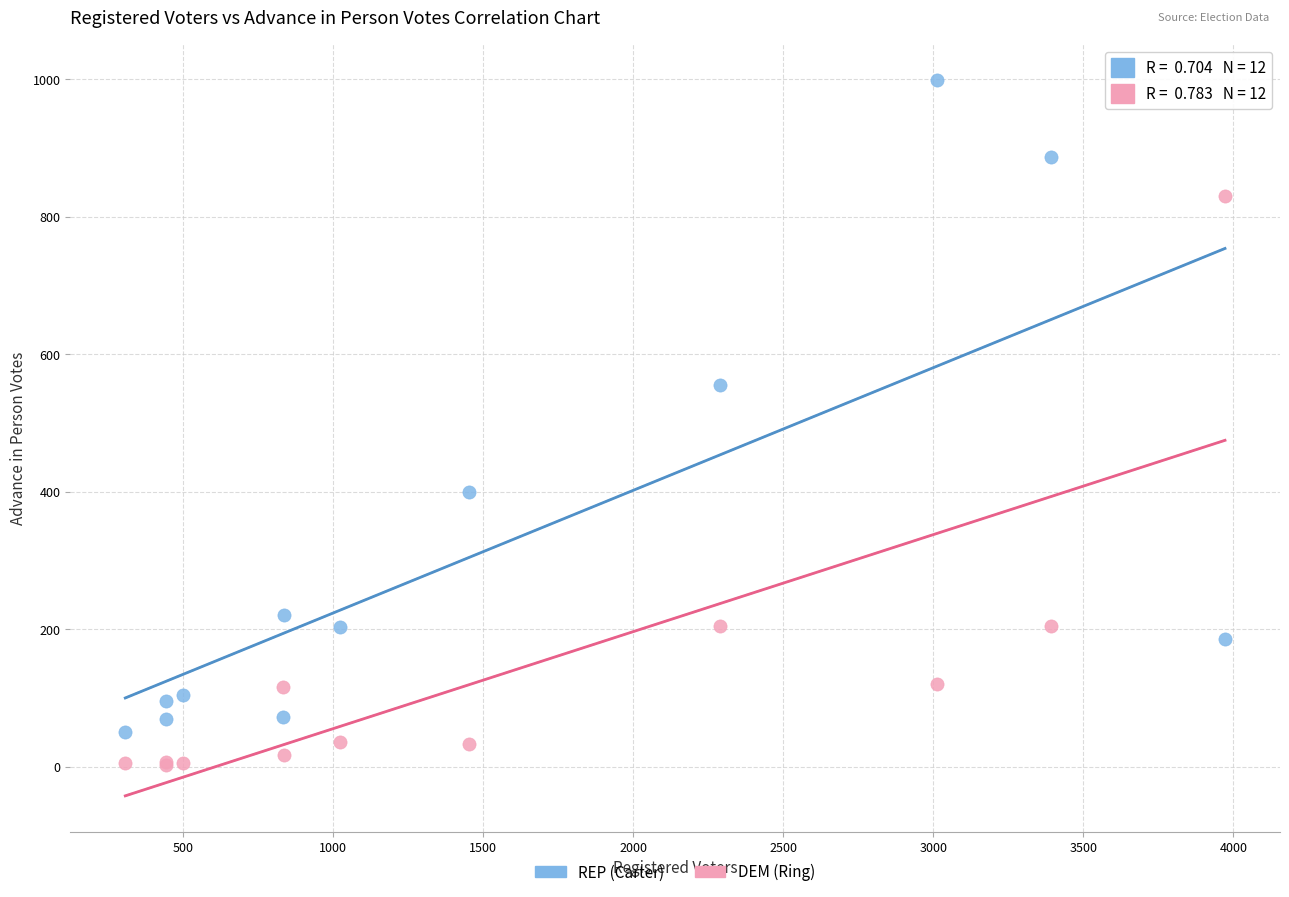

What are all the series names shown in the legend?

REP (Carter), DEM (Ring)